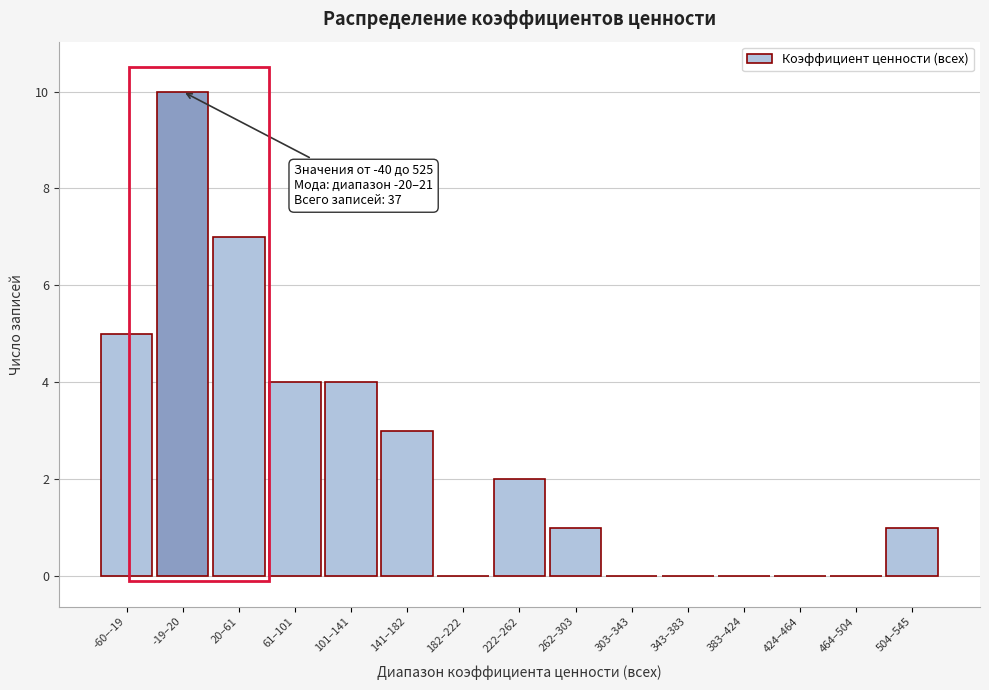

Reading right to left, transcribe all the data shown in this chart.

504–545=1	464–504=0	424–464=0	383–424=0	343–383=0	303–343=0	262–303=1	222–262=2	182–222=0	141–182=3	101–141=4	61–101=4	20–61=7	-19–20=10	-60–-19=5